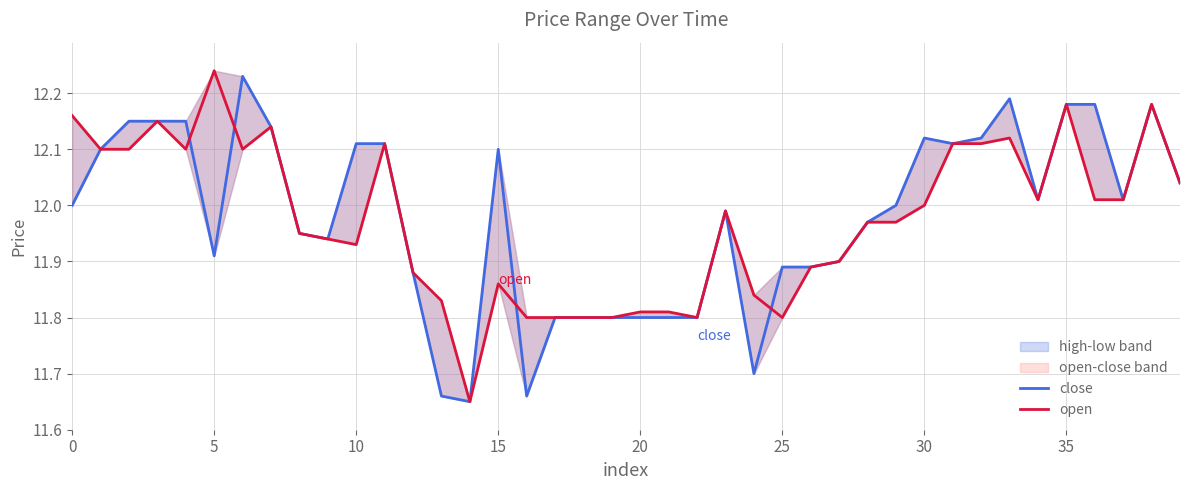

Where is close nearest to the value 11?

14